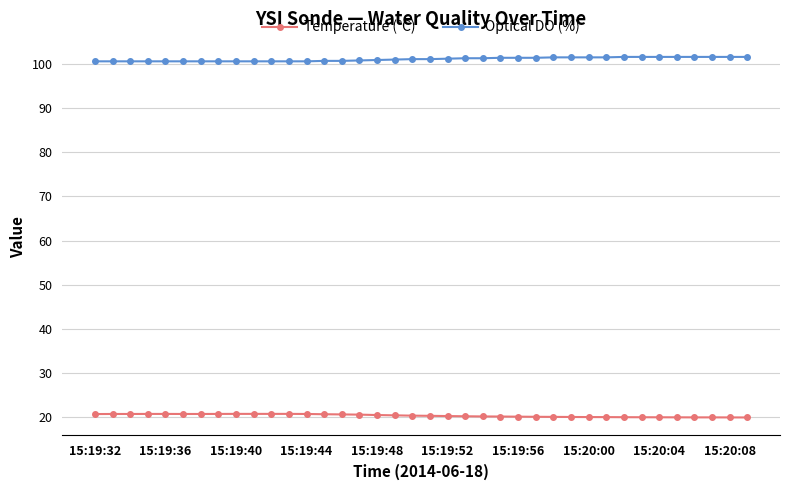

At how many categories does at least one series exceed 72?

38